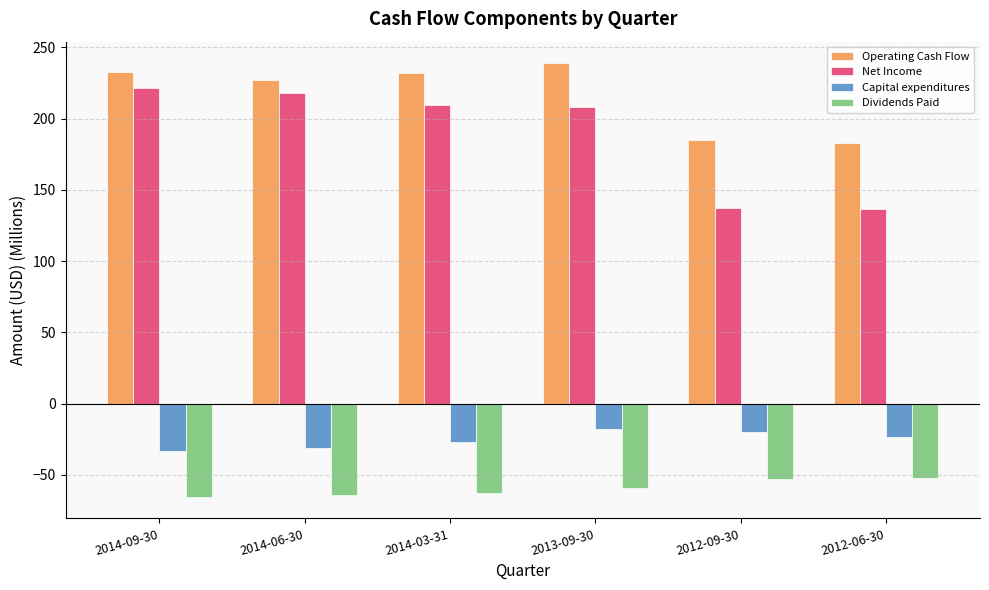

Is the value of Operating Cash Flow at 2013-09-30 greater than the value of Capital expenditures at 2014-03-31?

Yes